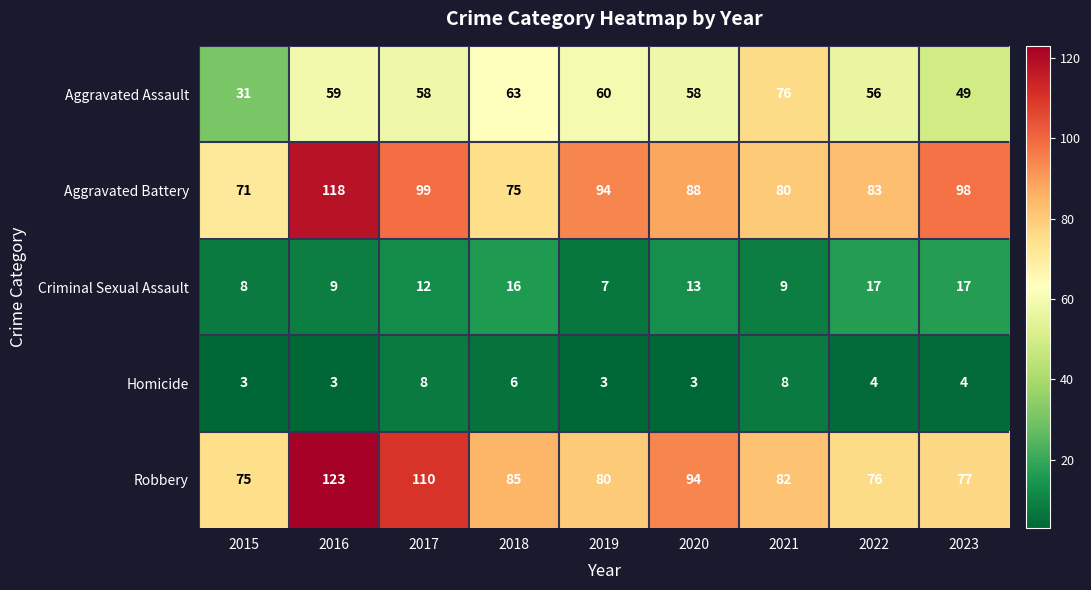

What value does the Aggravated Assault series have at 2016?

59